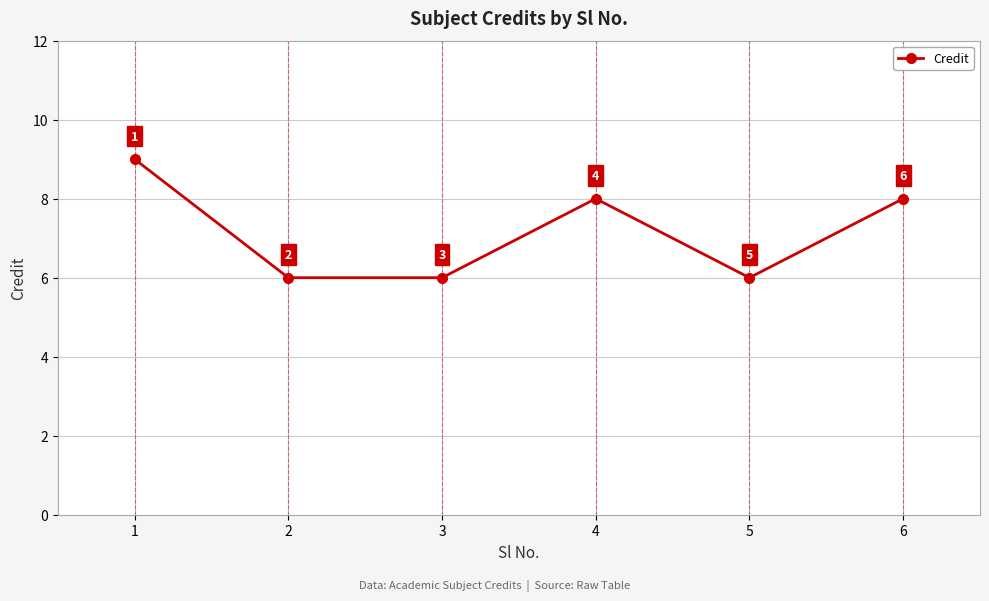

The chart shows a value of 8 at 5. True or false?

False